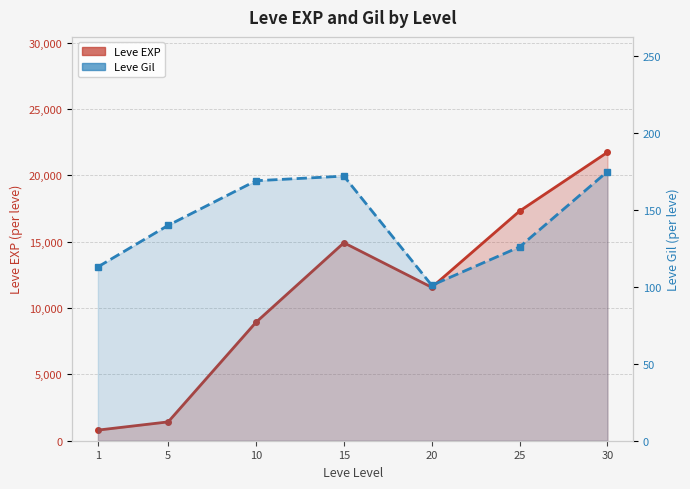

How many interior local valleys does the Leve EXP series have?

1